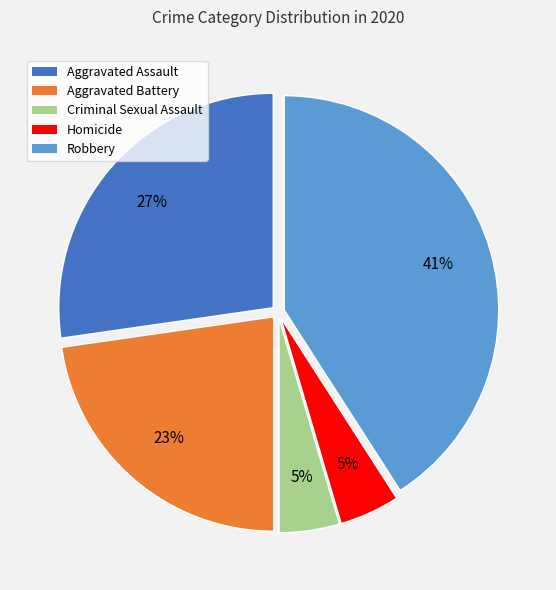

Count the number of slices in the pie.

5